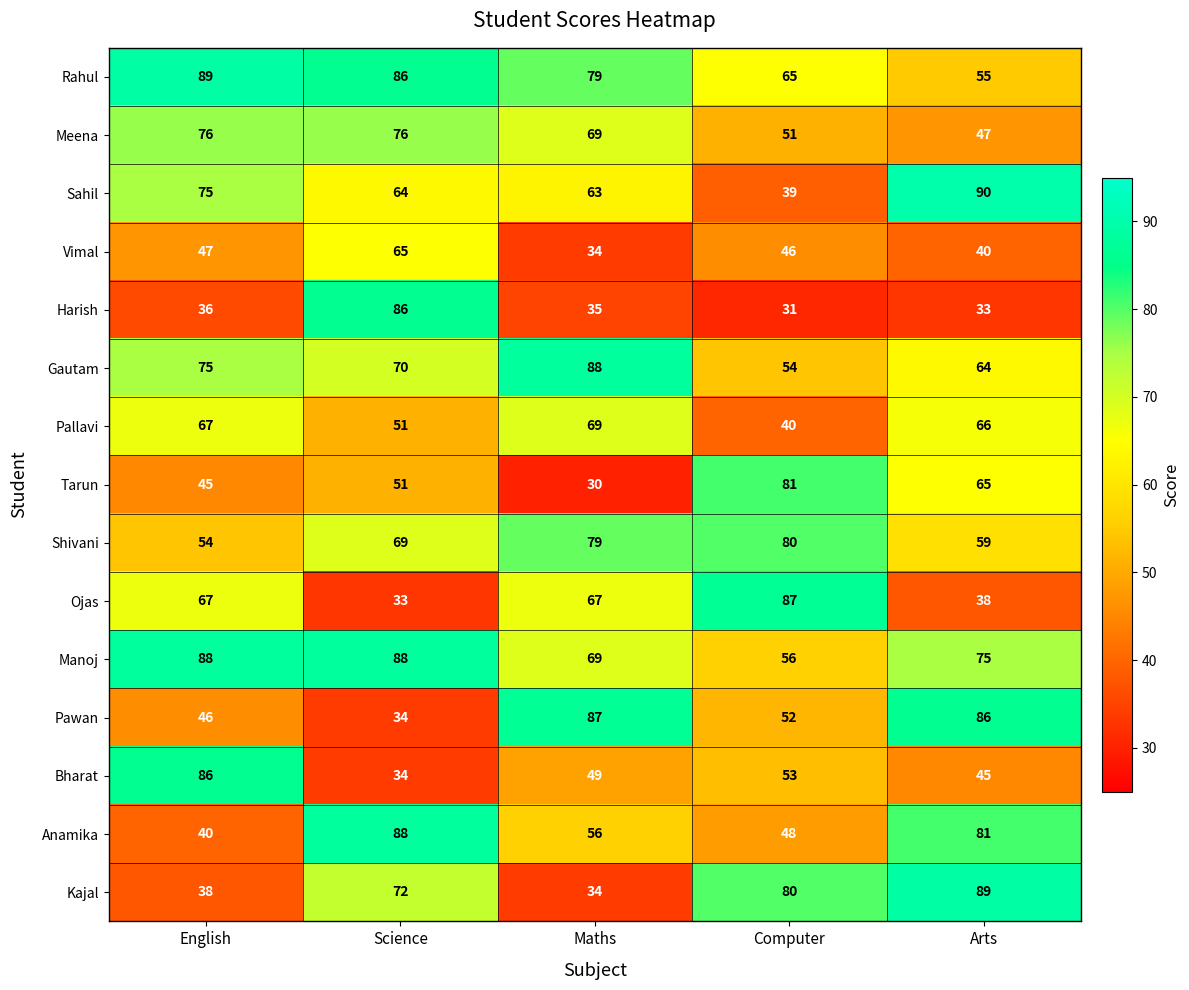

What is the total value across all series at Maths?

908